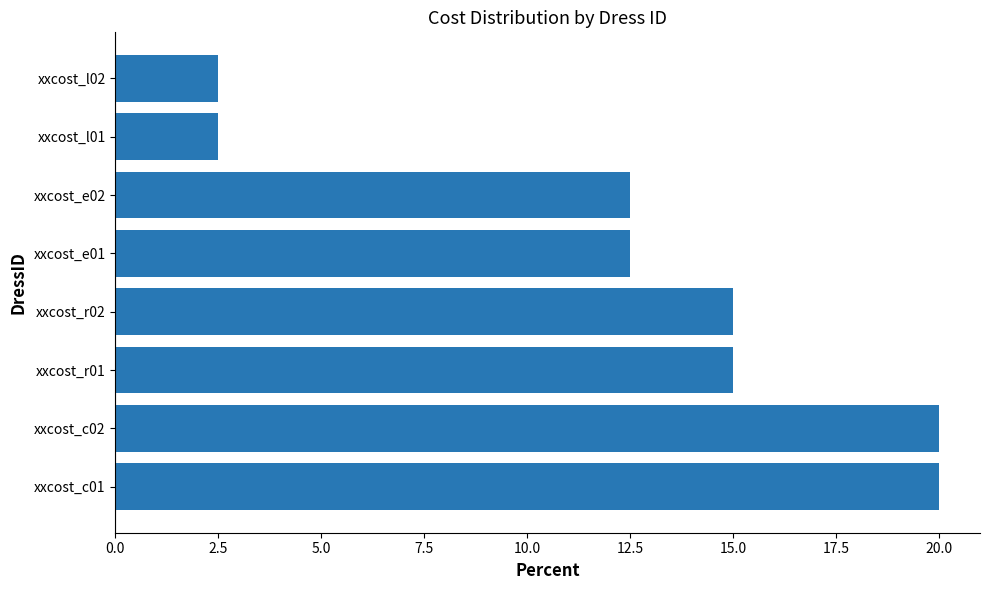

Which has a higher value, xxcost_r02 or xxcost_e02?

xxcost_r02